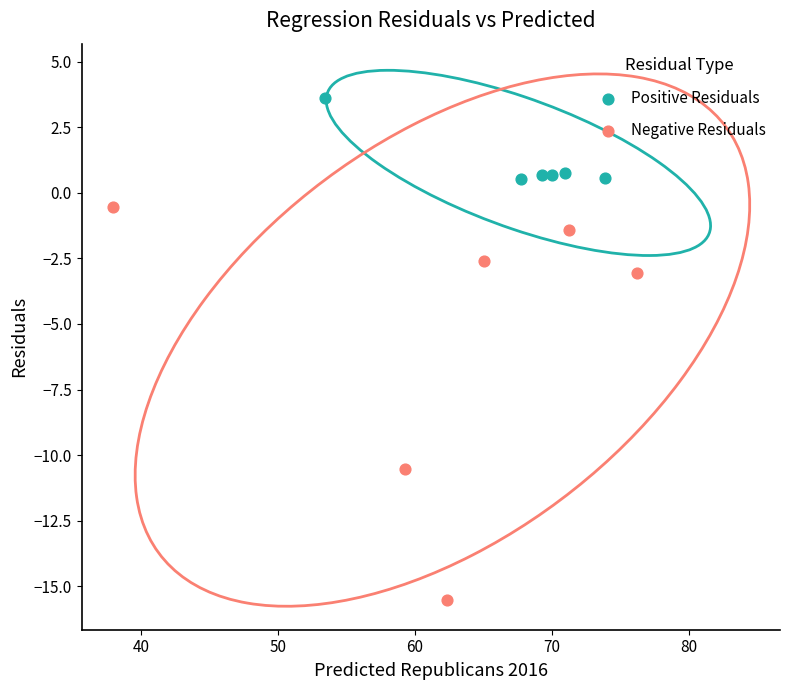

Which series contains the lowest Y value?

Negative Residuals